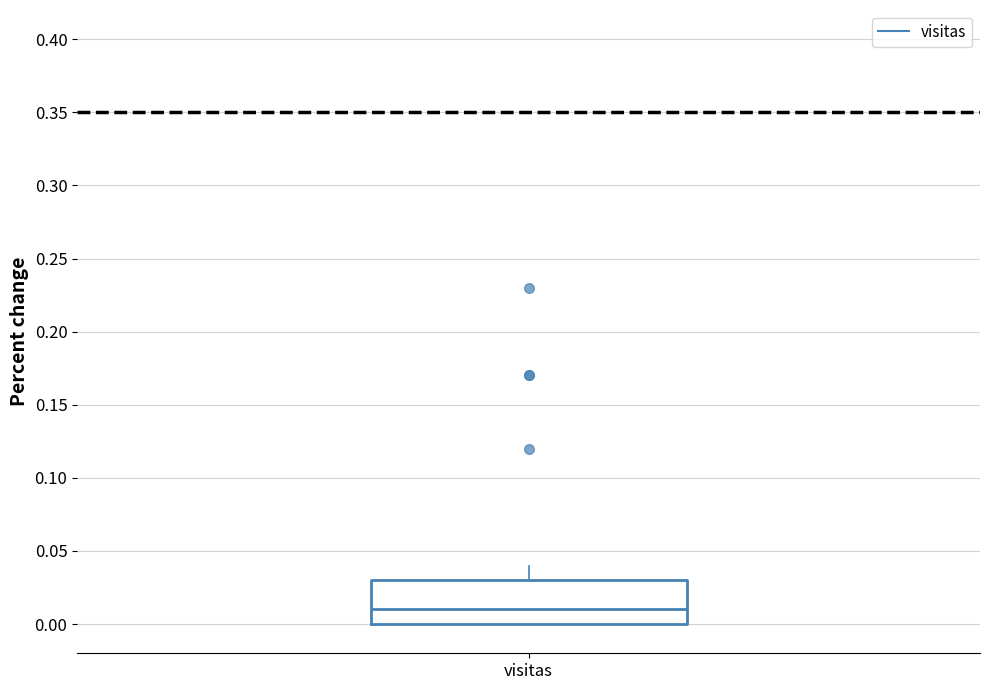

Transcribe this box plot: give where the median line is, the range the box spans, and where the two whiskers end, as read against the y-axis. The values are not printed on the chart, so give them approximately, as read against the axis.

median 0.01, box 0.00 to 0.03, whiskers 0.00 to 0.04